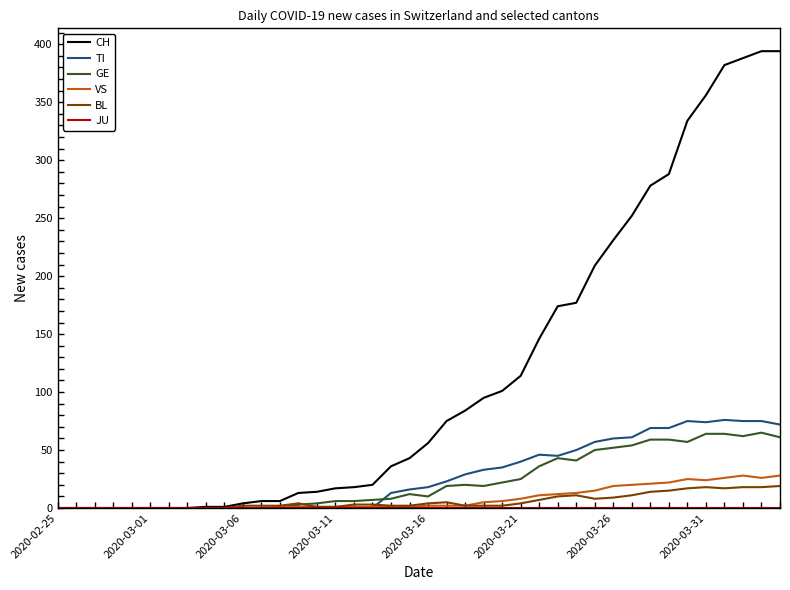

What is the greatest value displayed?

394